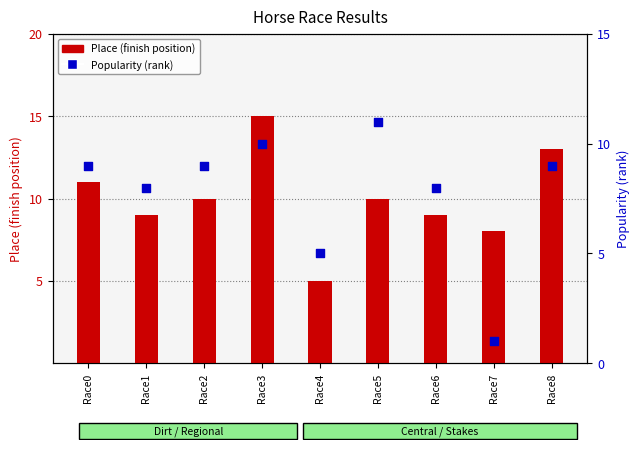

At how many categories does at least one series exceed 3?

9